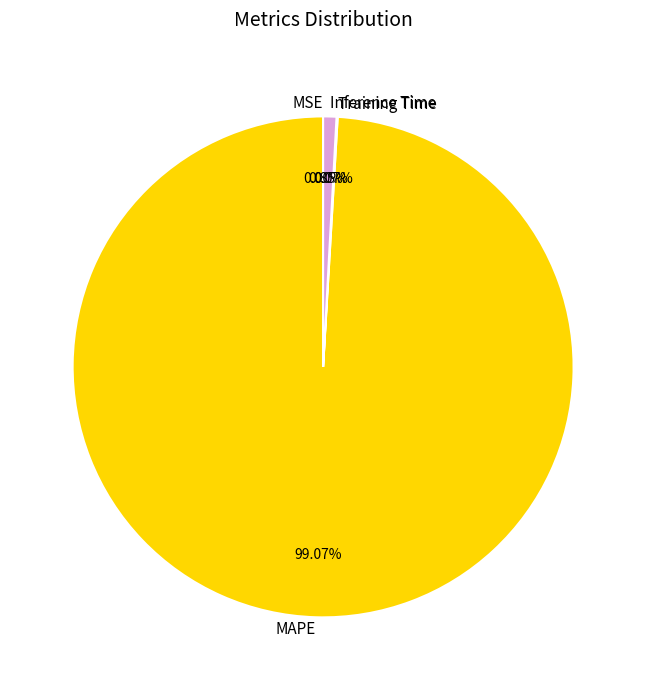

Which category has the biggest portion of the pie?

MAPE